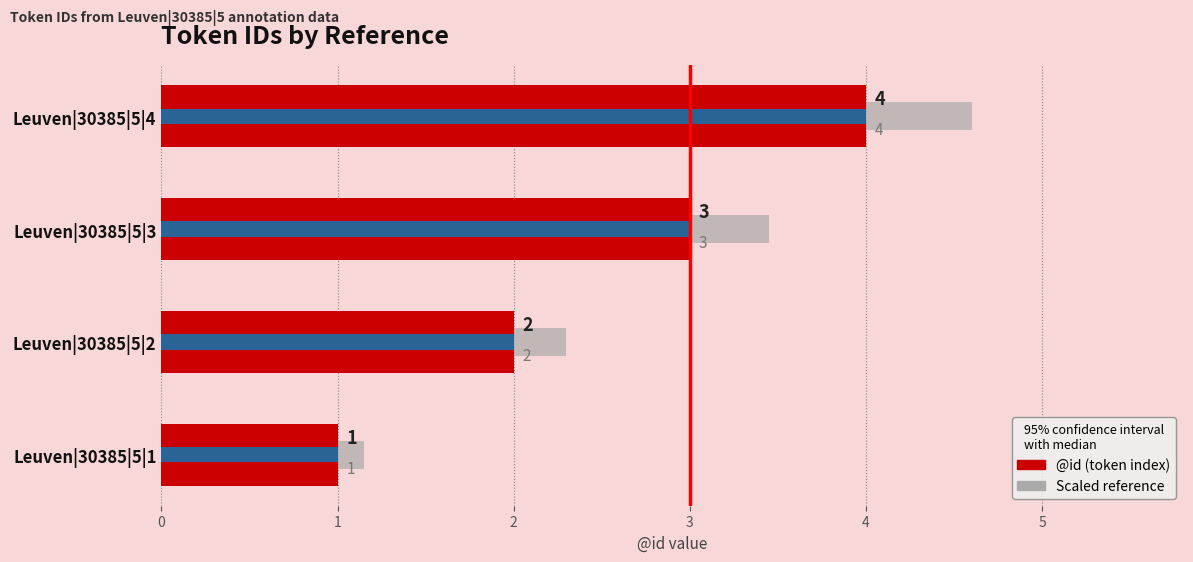

Is it true that the value at Leuven|30385|5|4 is 2?

False